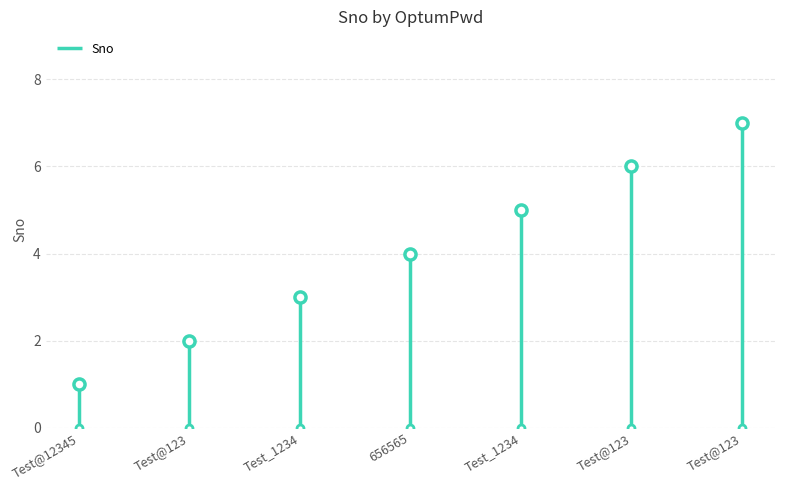

Between 656565 and Test@123, which is larger?

Test@123